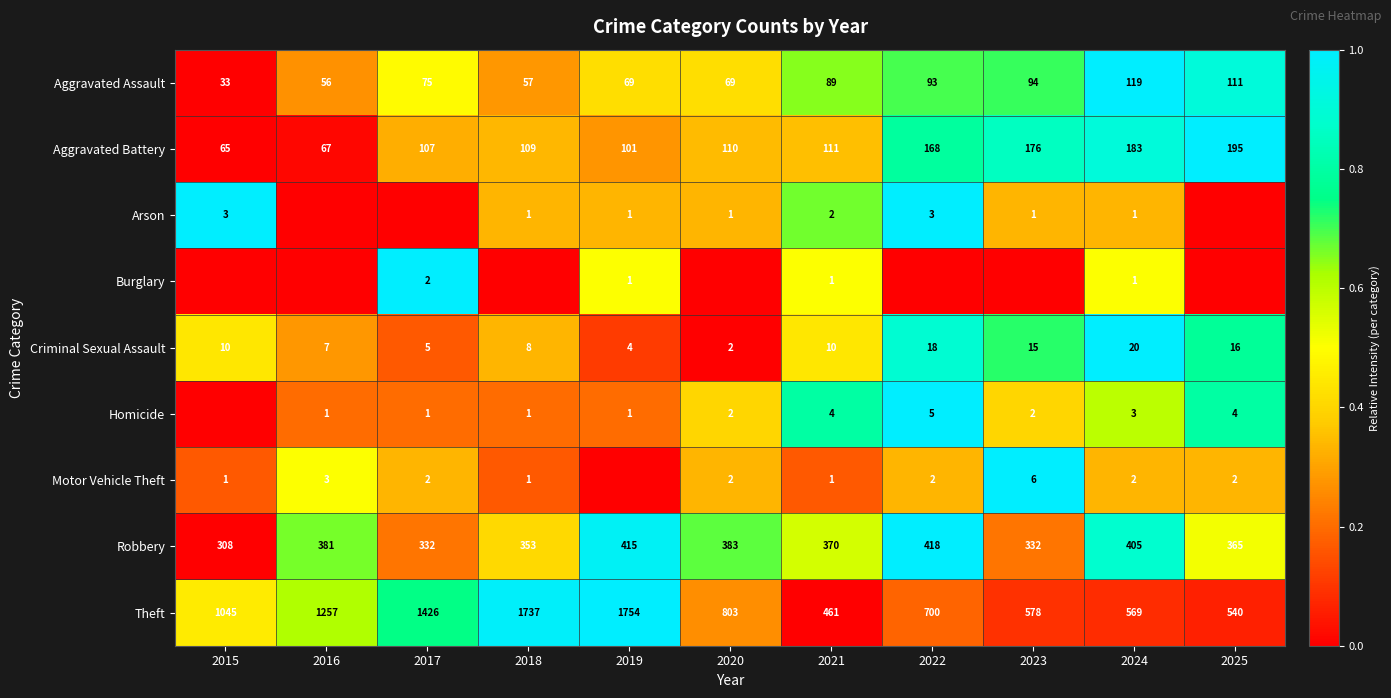

What is the sum of the Aggravated Assault values at 2016 and 2018?

113